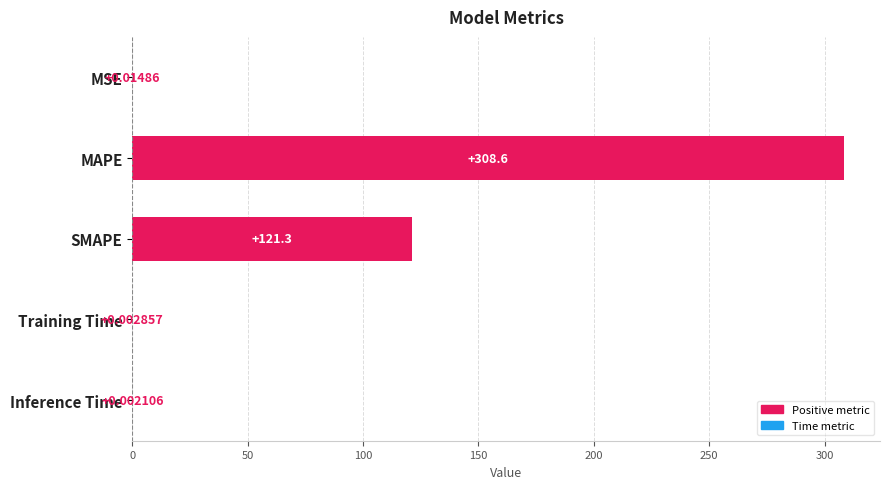

What is the sum of the values at MAPE and MSE?

308.6